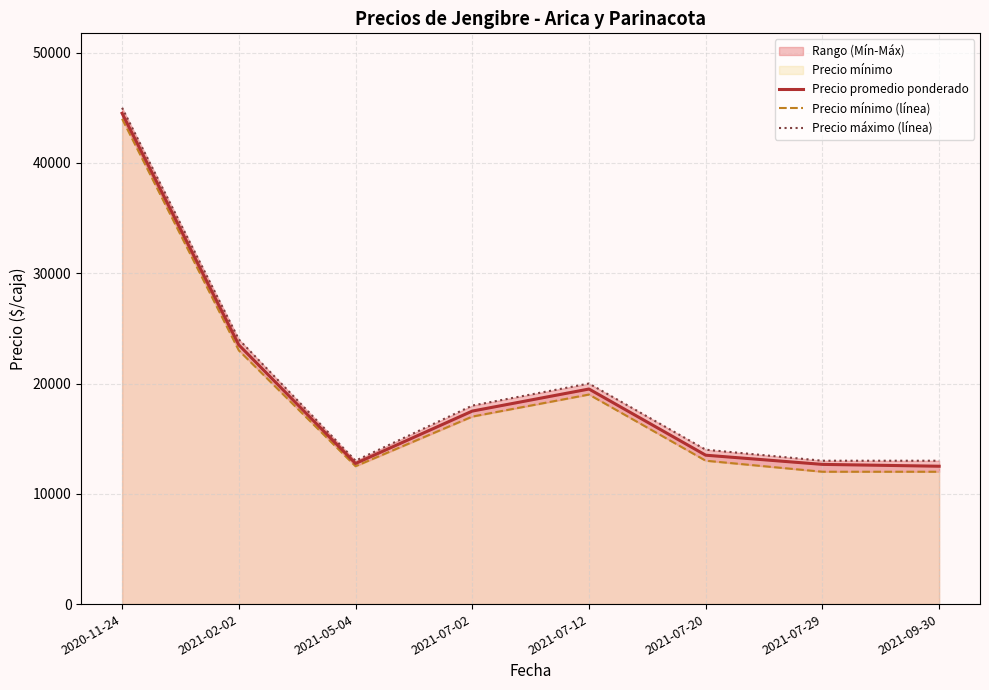

Between 2021-07-29 and 2021-09-30, which series saw the biggest shift?

Precio promedio ponderado